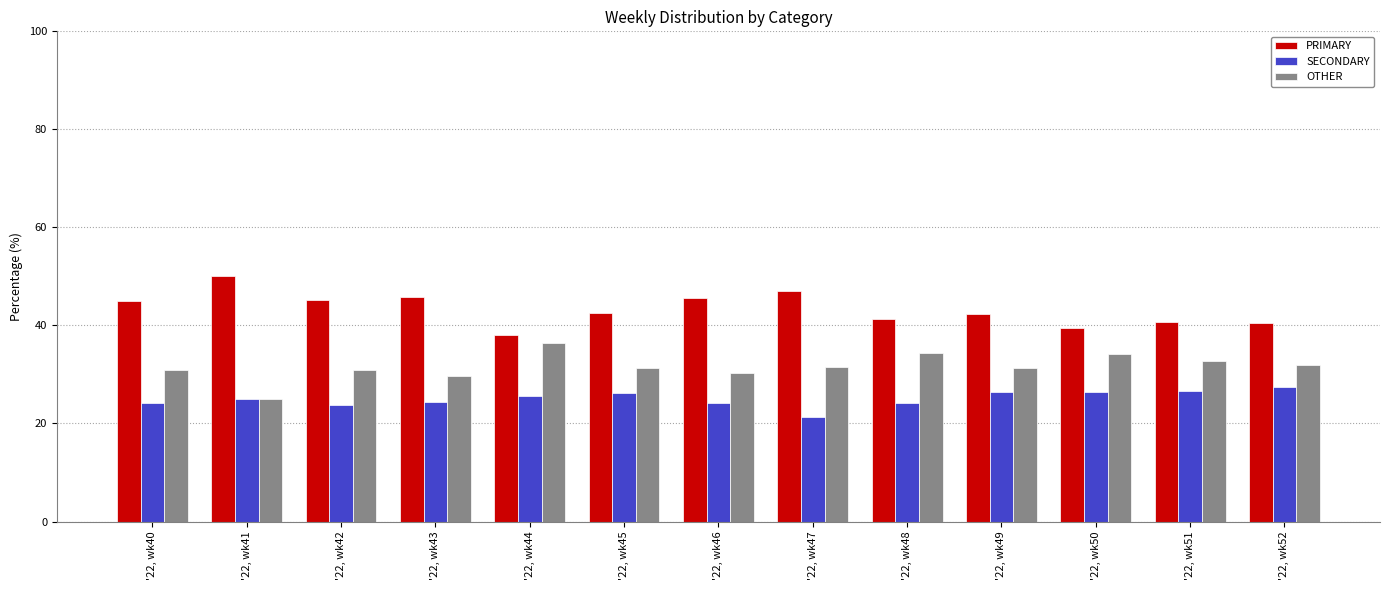

Which category has the highest value across all series?

'22, wk41